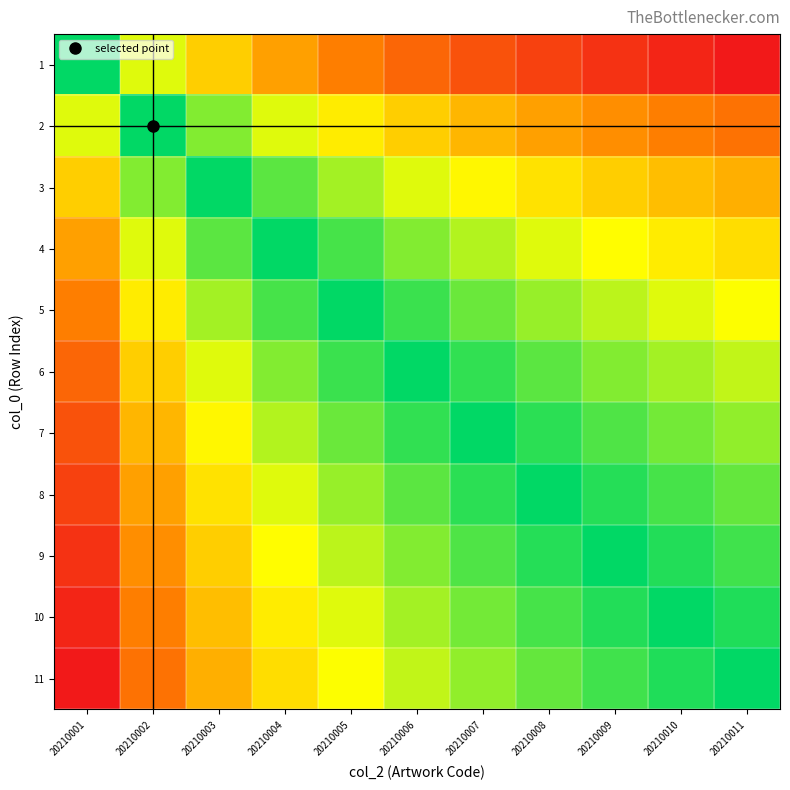

Which has a higher value, 20210008 or 20210009?

20210009